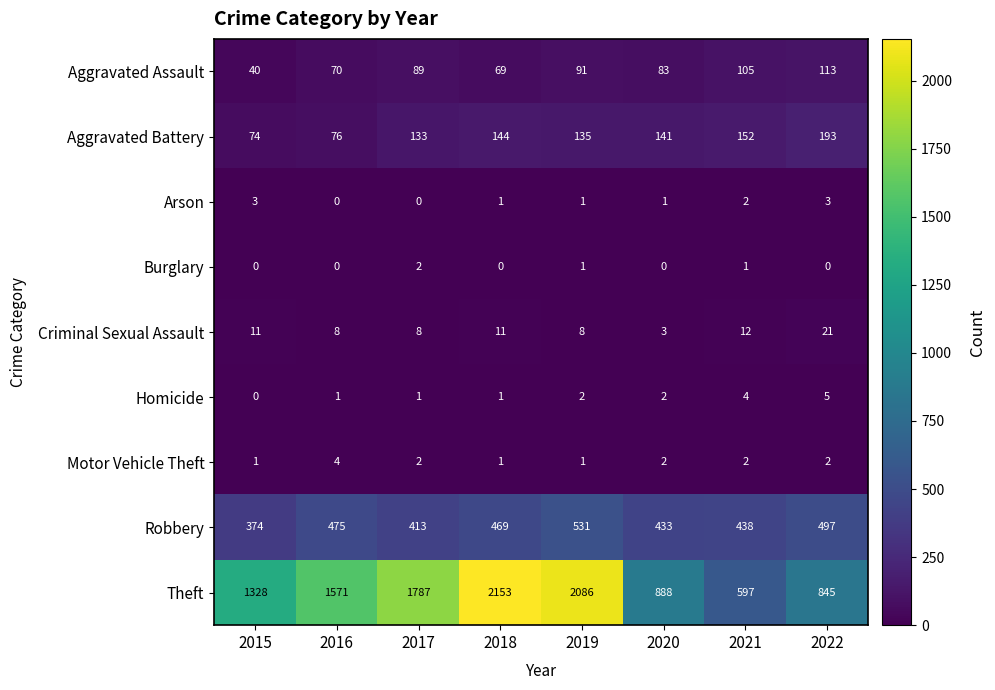

At how many categories does at least one series exceed 1150?

5